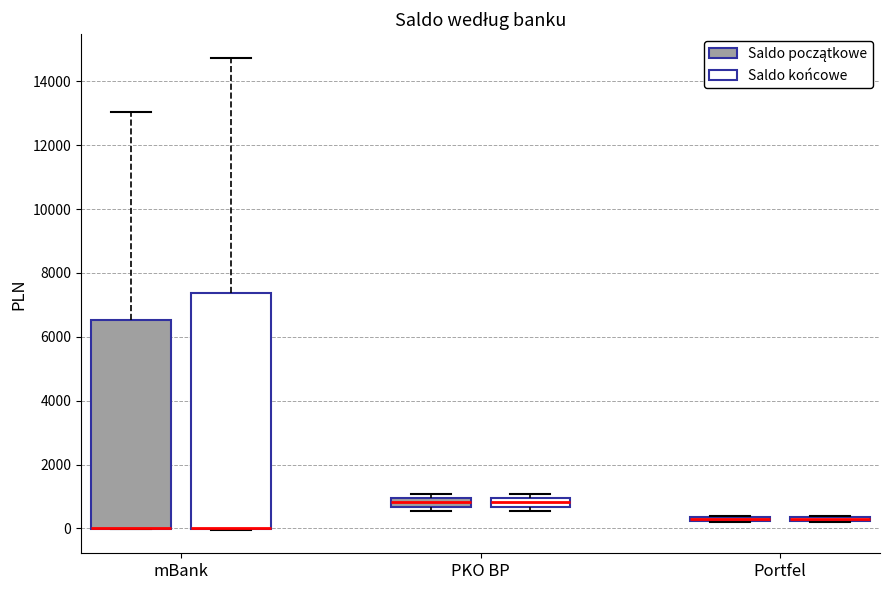

Where does the upper whisker of the box for mBank (Saldo końcowe) end on the y-axis? The values are not printed on the chart, so give them approximately, as read against the axis.

14800